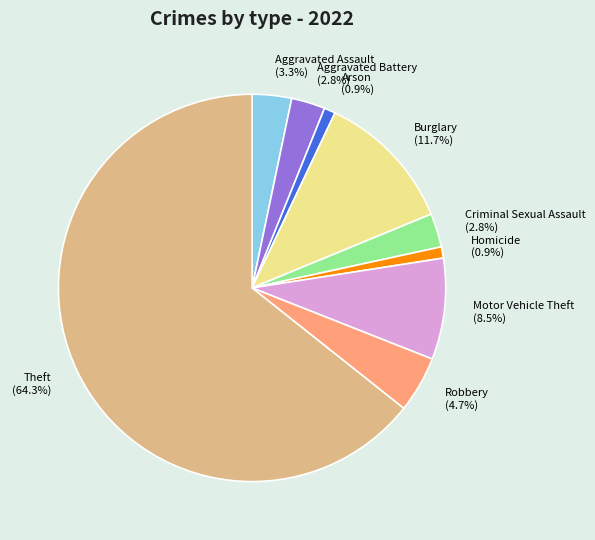

What is the largest slice in the pie chart?

Theft